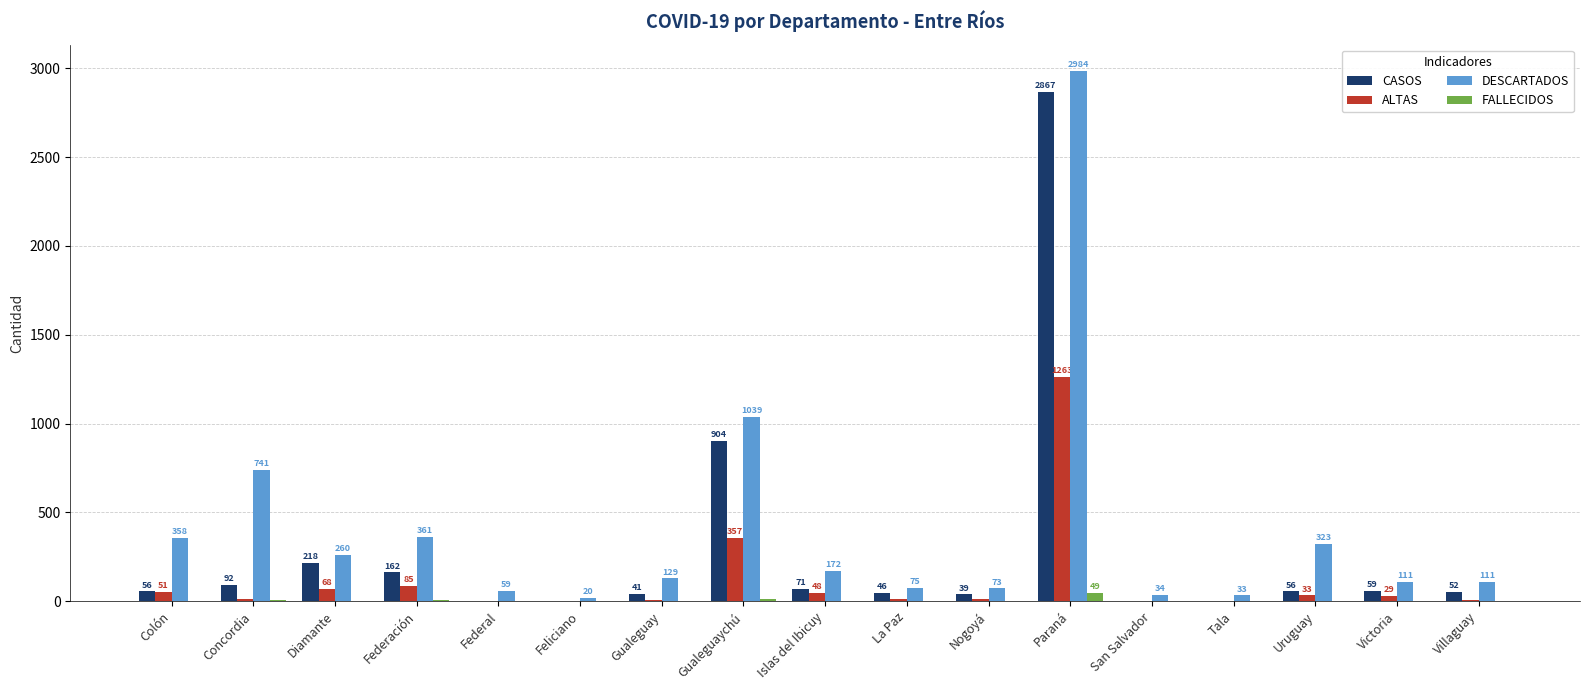

Which series changed the most between Islas del Ibicuy and La Paz?

DESCARTADOS